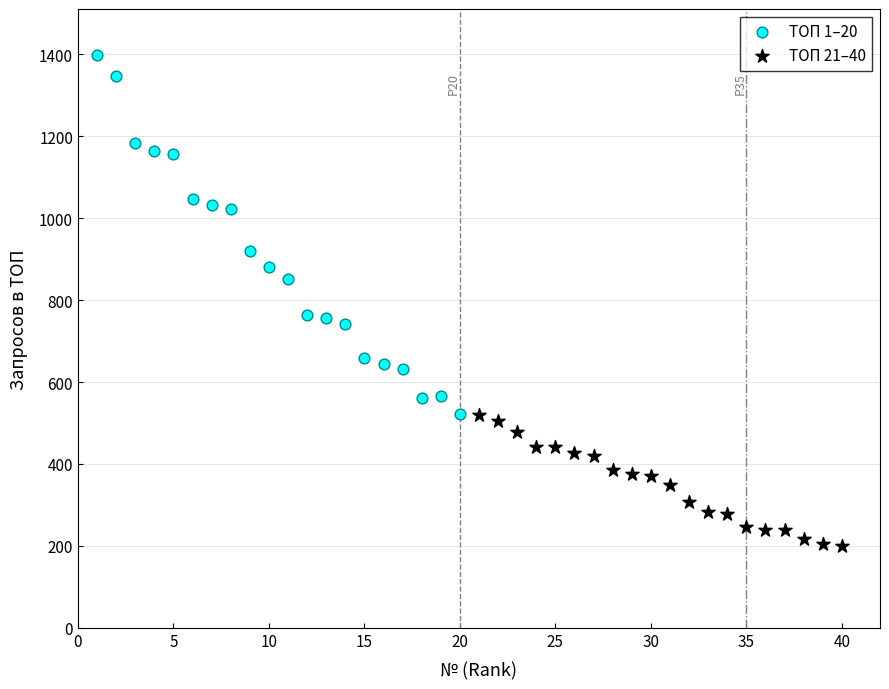

Which series contains the lowest Y value?

ТОП 21–40